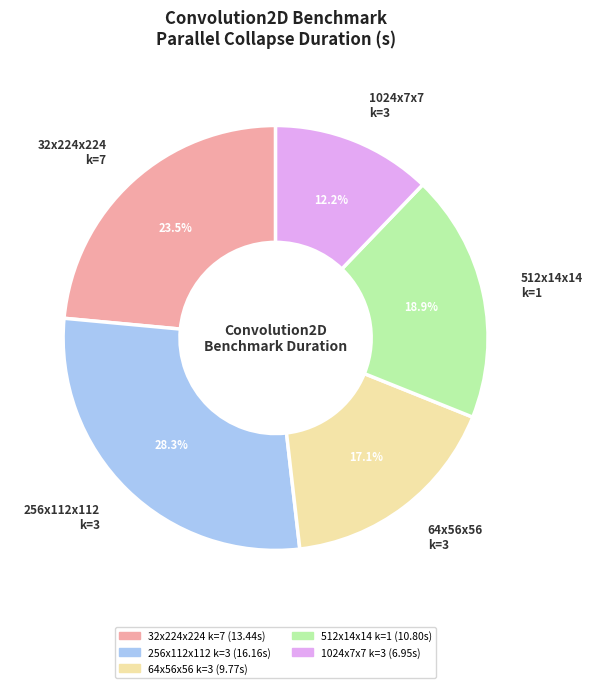

Rank the categories by value from lowest to highest.

1024x7x7 k=3, 64x56x56 k=3, 512x14x14 k=1, 32x224x224 k=7, 256x112x112 k=3